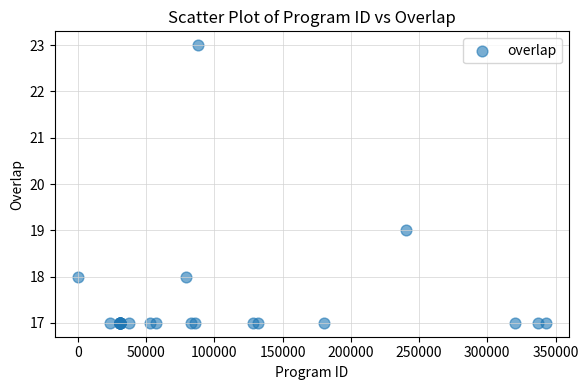

What Y value in the scatter plot is closest to 20?

19